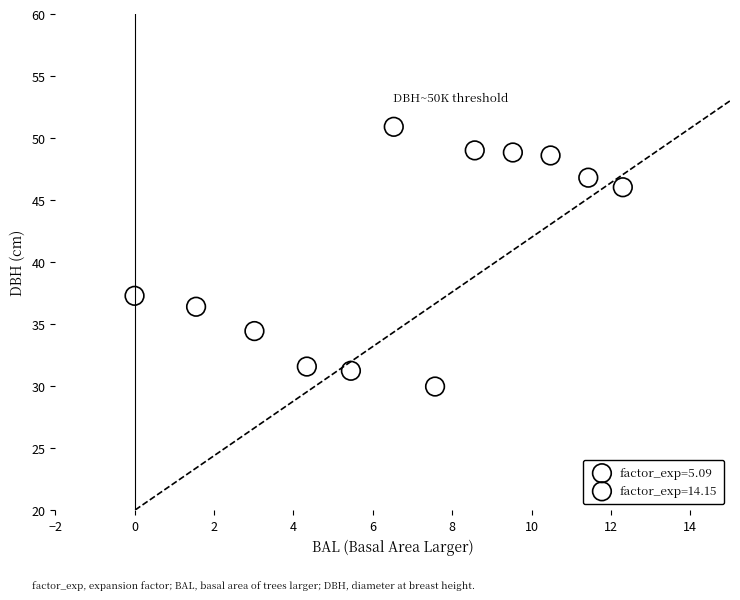

What are all the series names shown in the legend?

factor_exp=5.09, factor_exp=14.15